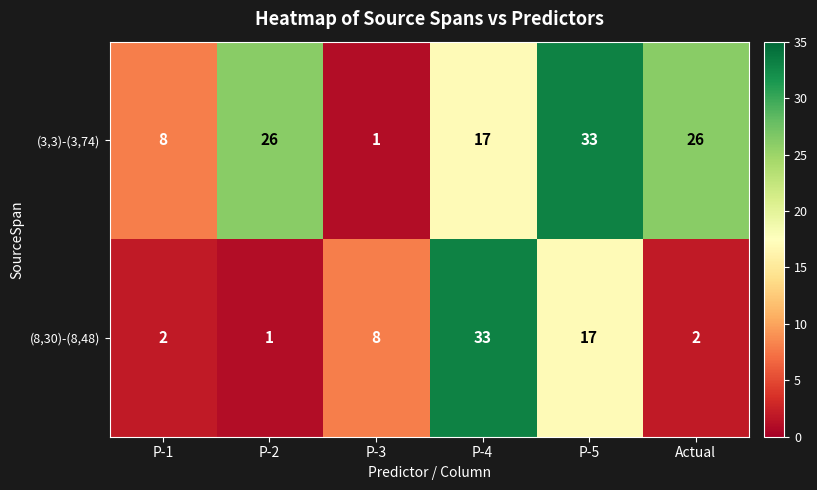

How many categories are shown in the chart?

6